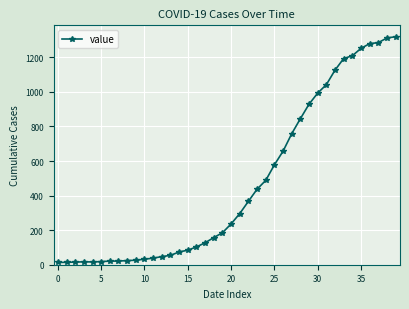

What is the greatest value displayed?

1319